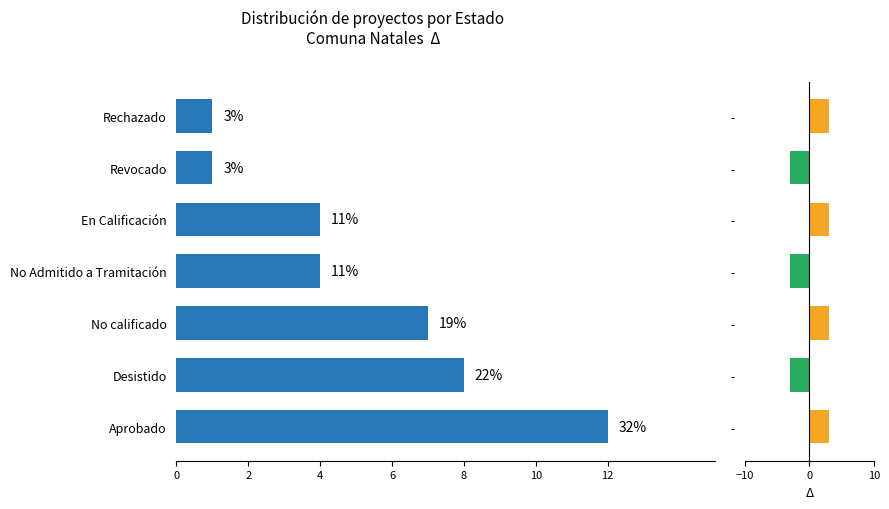

How many categories are shown in the chart?

7